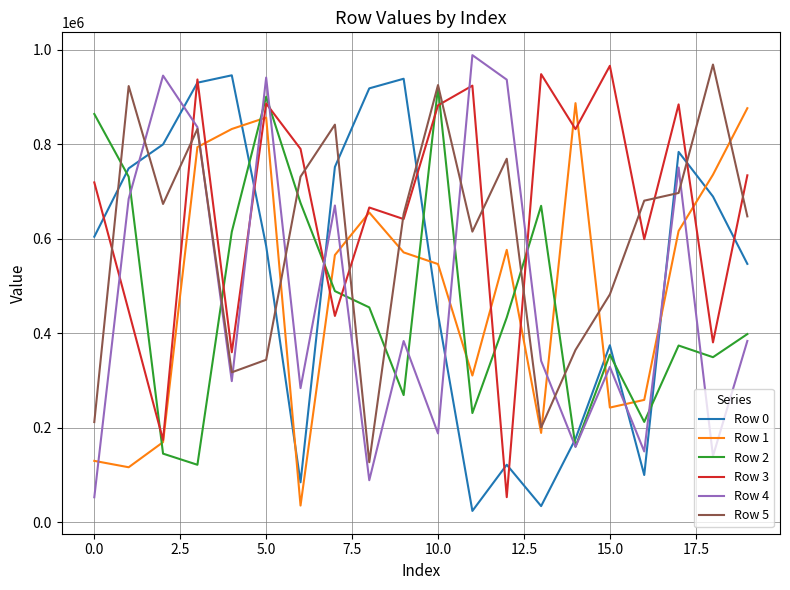

How many times do Row 2 and Row 3 cross each other?

9